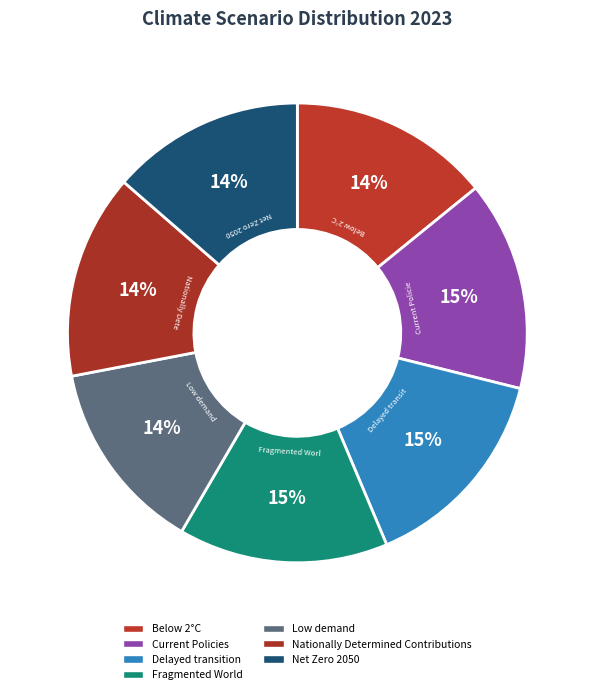

To the nearest percent, what is the combined percentage of Fragmented World and Nationally Determined Contributions?

29%